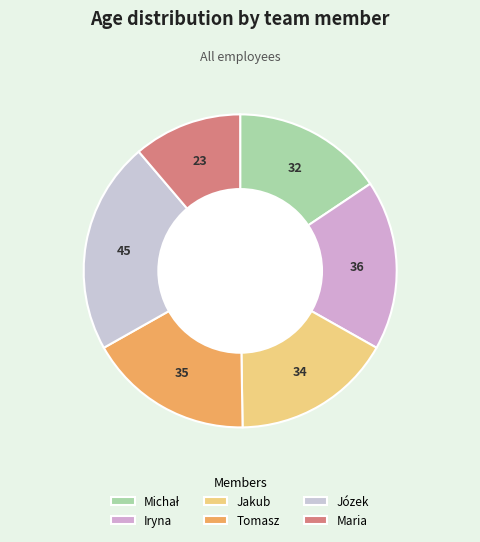

Is it true that Jakub is 2% of the pie?

False